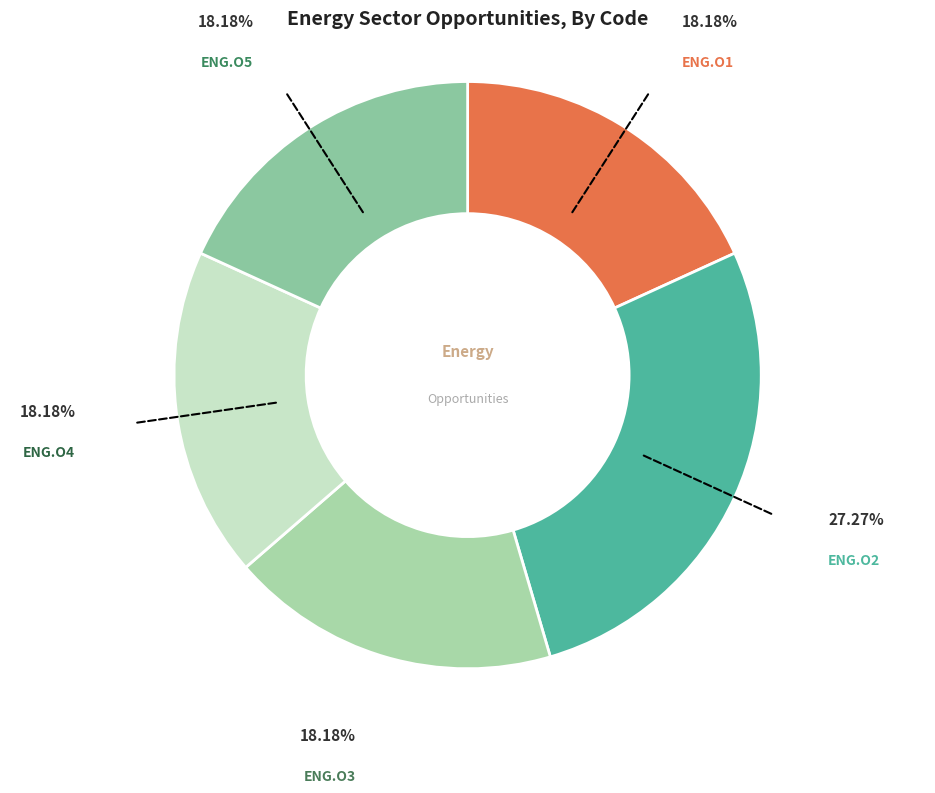

Approximately how many times larger is the value at ENG.O4 compared to ENG.O3?

1.0